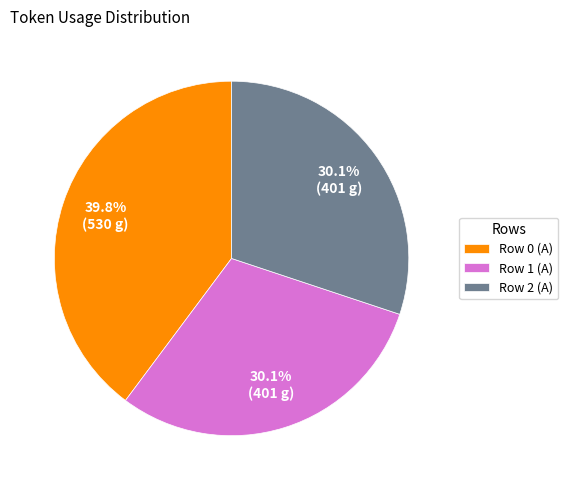

Count the number of slices in the pie.

3